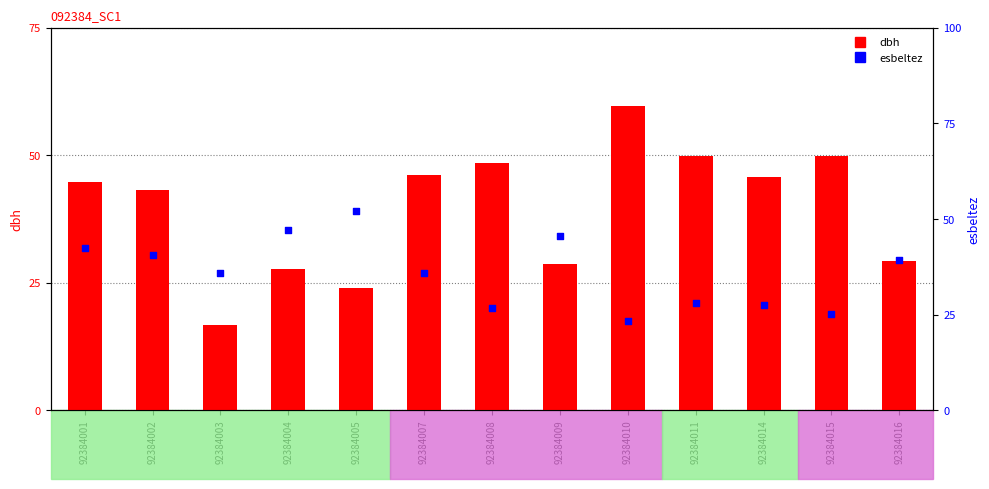

What is the total value across all series at 92384004?

74.7